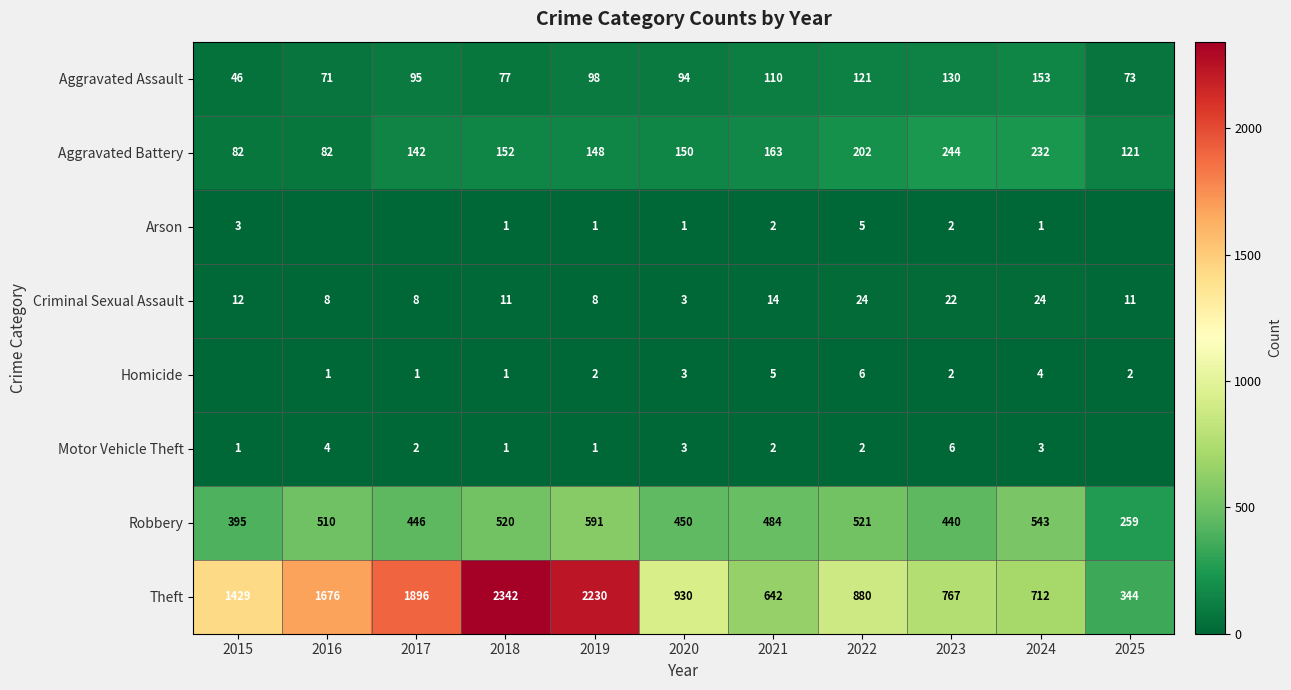

What is the maximum value shown in the chart?

2342